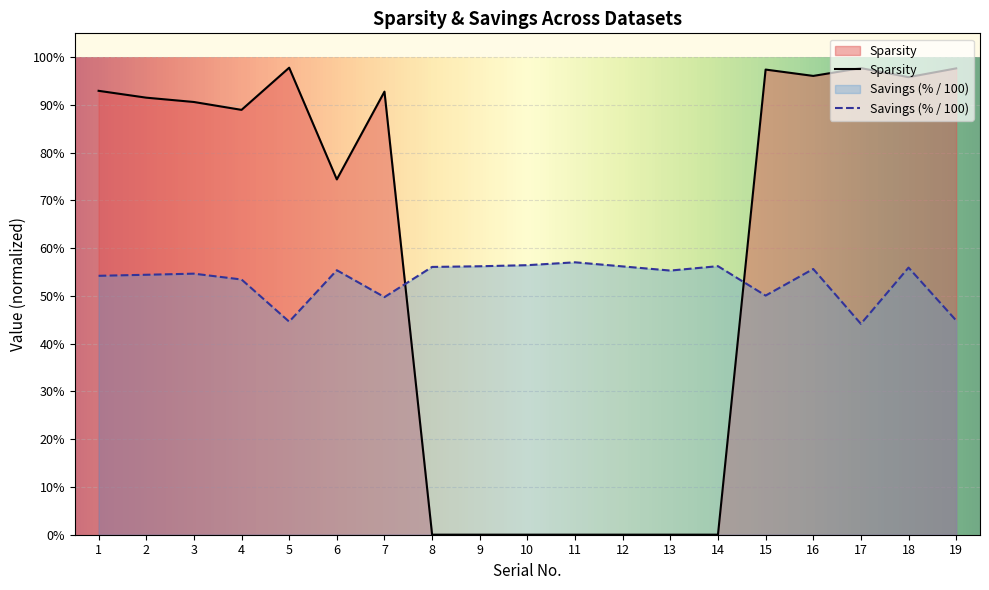

What is the difference between the highest and lowest values at 2?

0.4